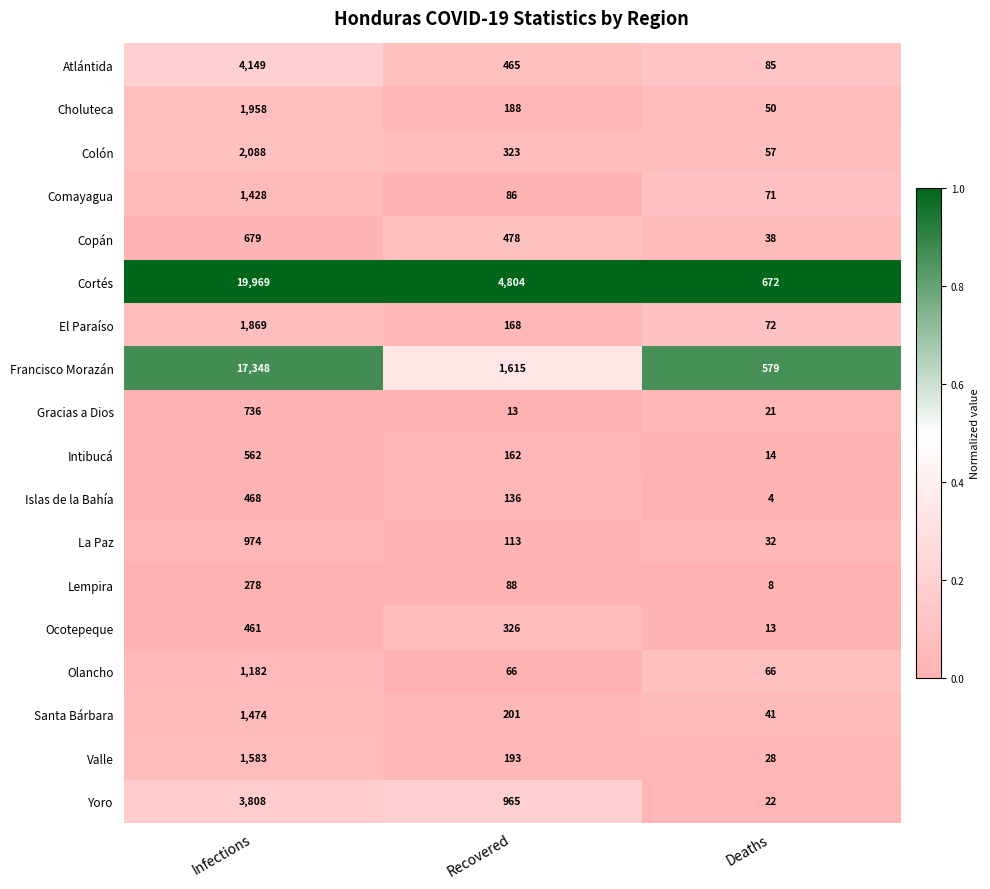

What is the sum of the La Paz values at Infections and Deaths?

1006